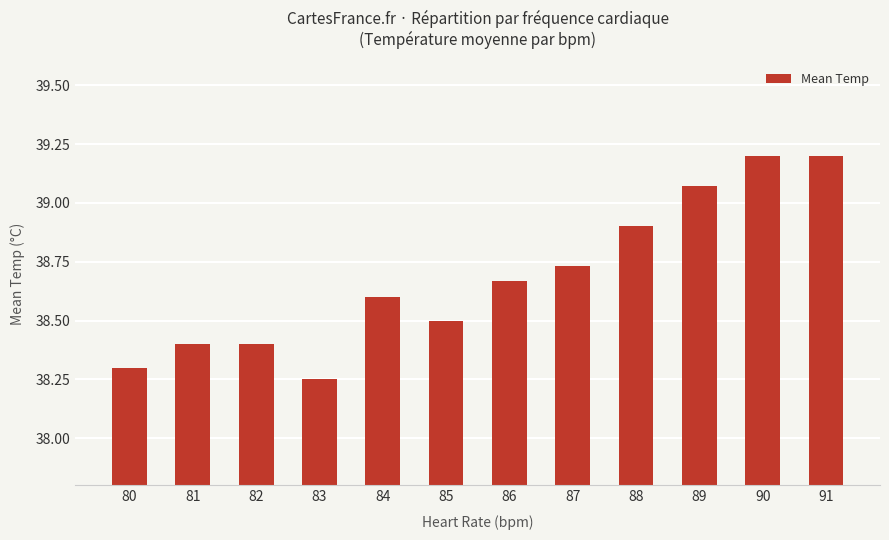

Which category has the lowest value across all series?

83